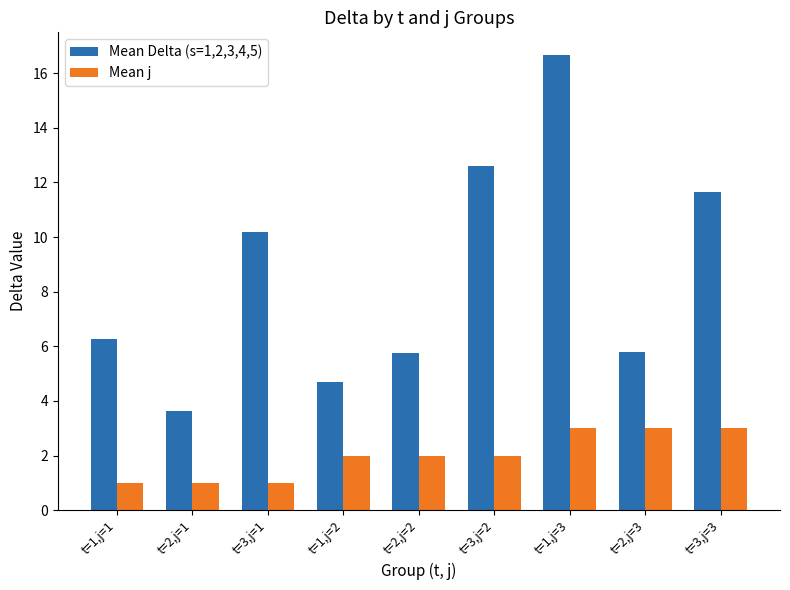

How many categories are shown in the chart?

9